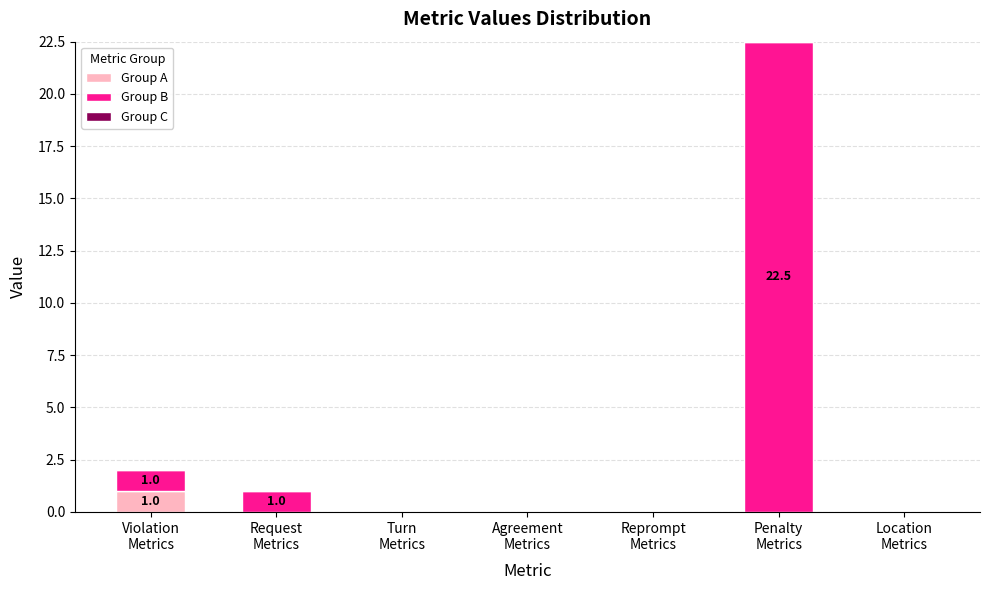

What is the highest value of the Group A series?

1.0